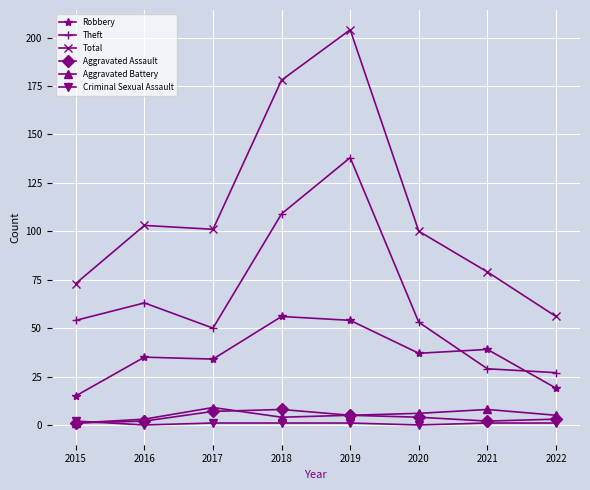

How many series are shown in this chart?

6